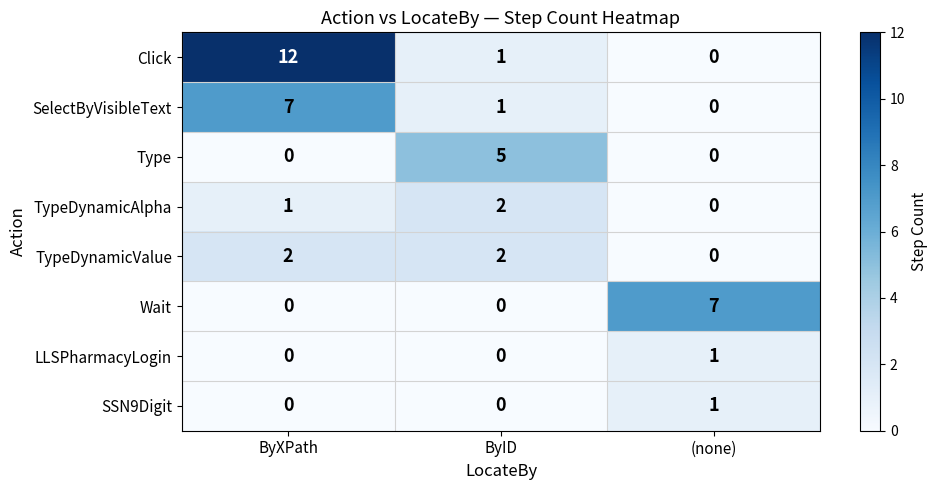

How many LLSPharmacyLogin values are between 0 and 1?

3